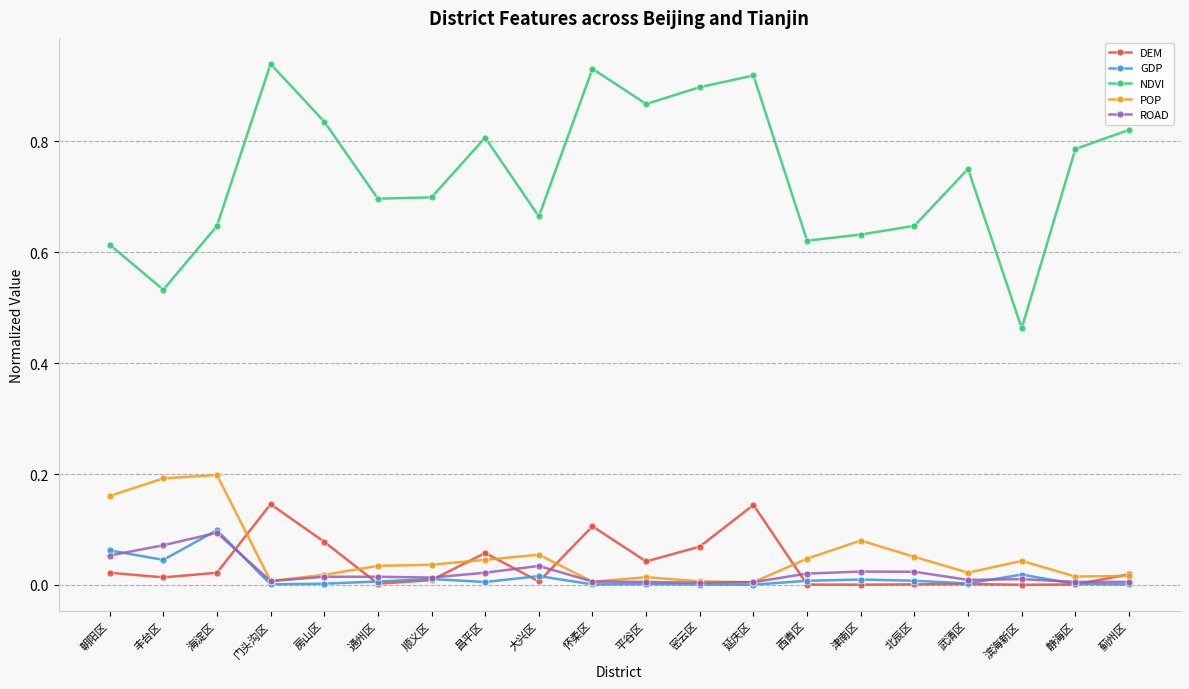

What position from the right is 门头沟区?

17